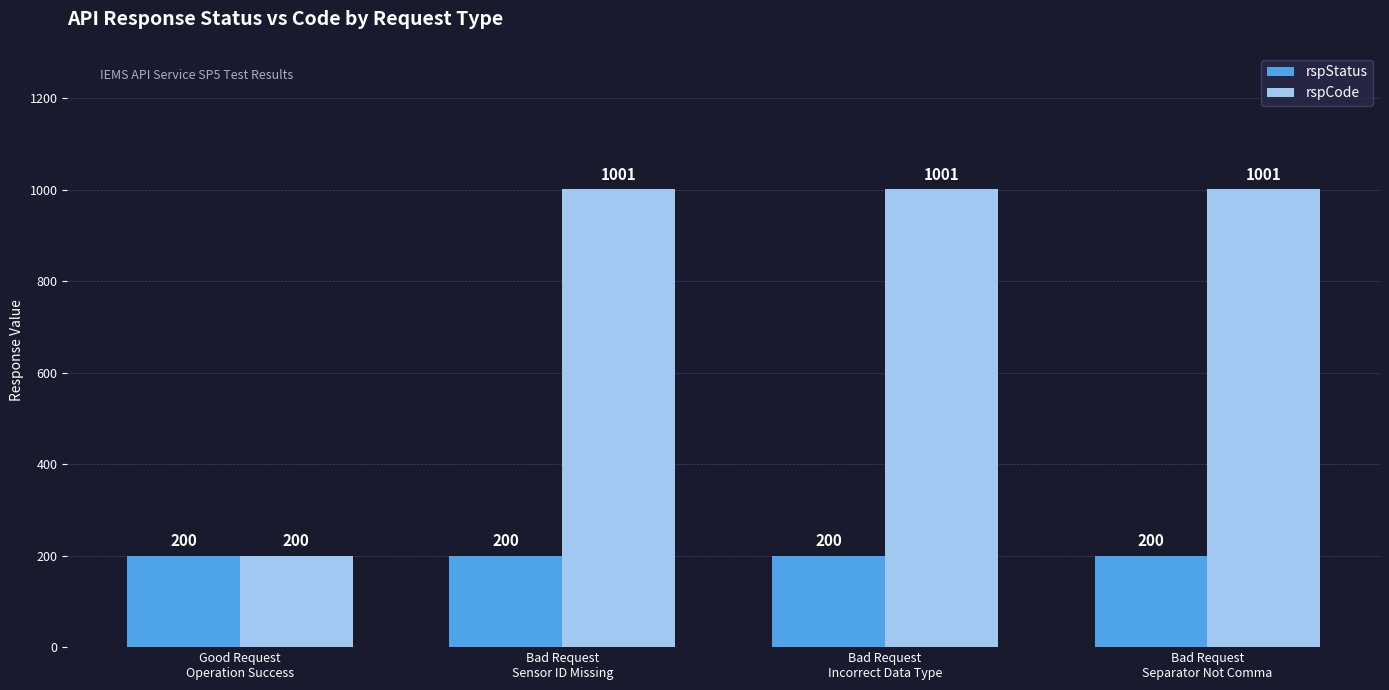

At how many categories does at least one series exceed 551?

3